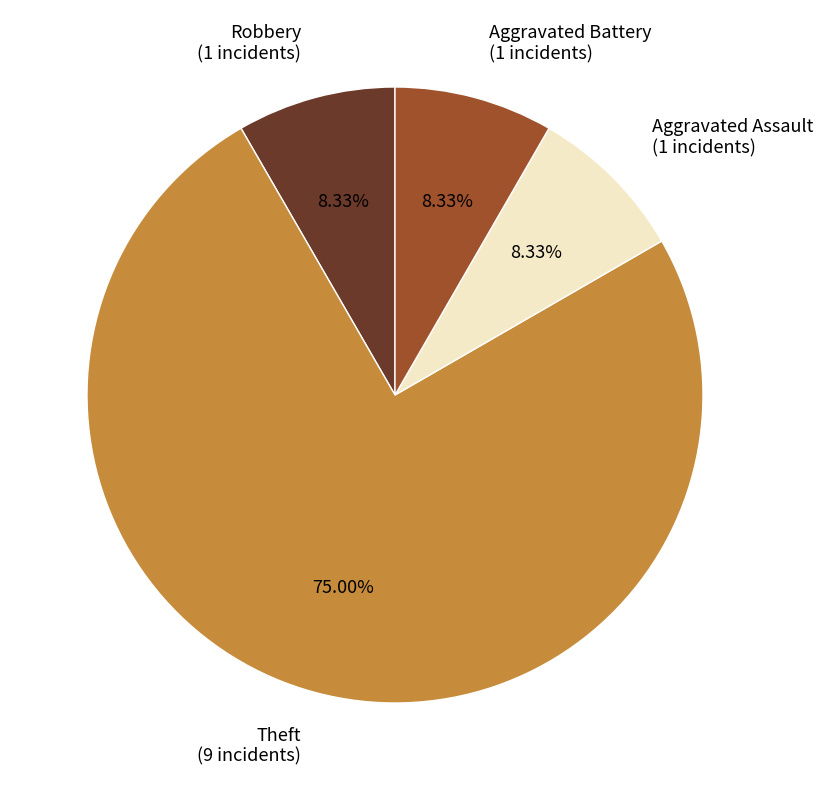

What is the largest slice in the pie chart?

Theft